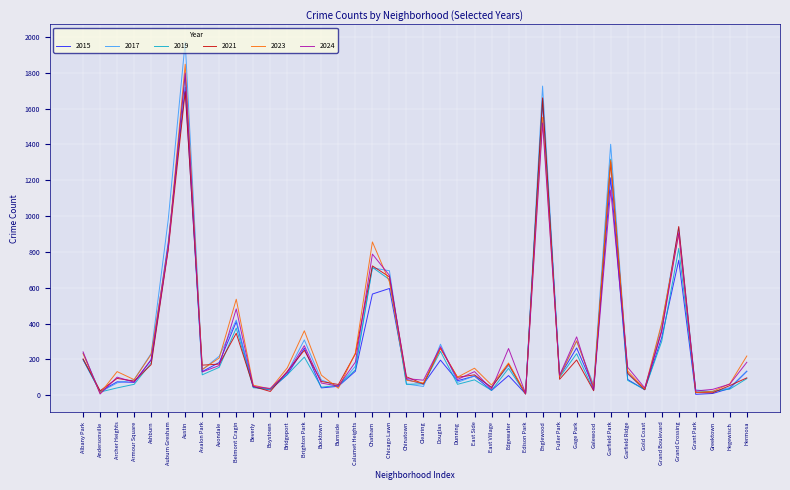

At how many categories does at least one series exceed 1246?

3